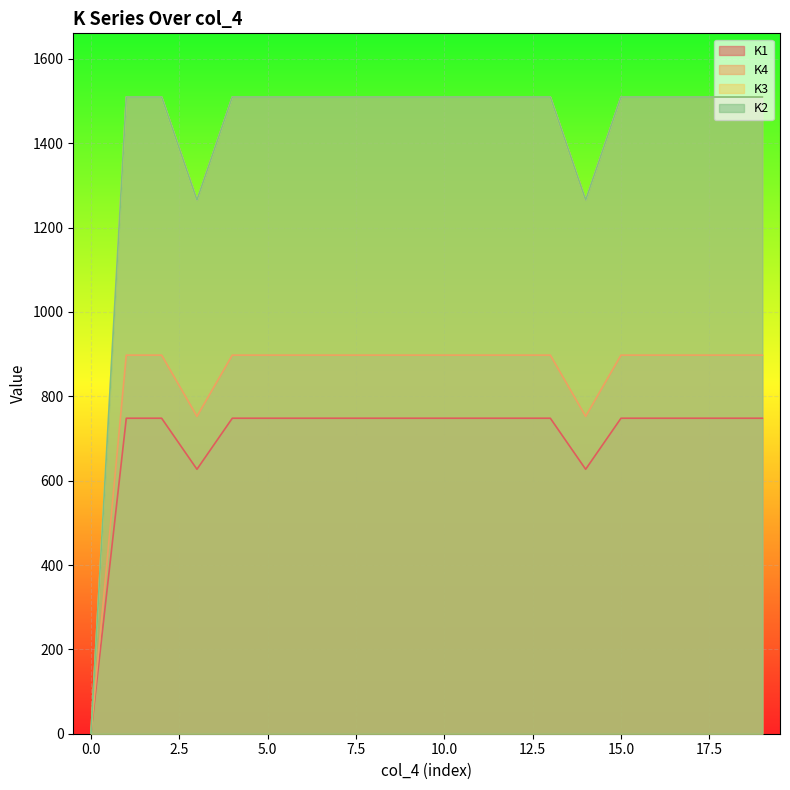

Which has a higher value, 3 or 7?

7